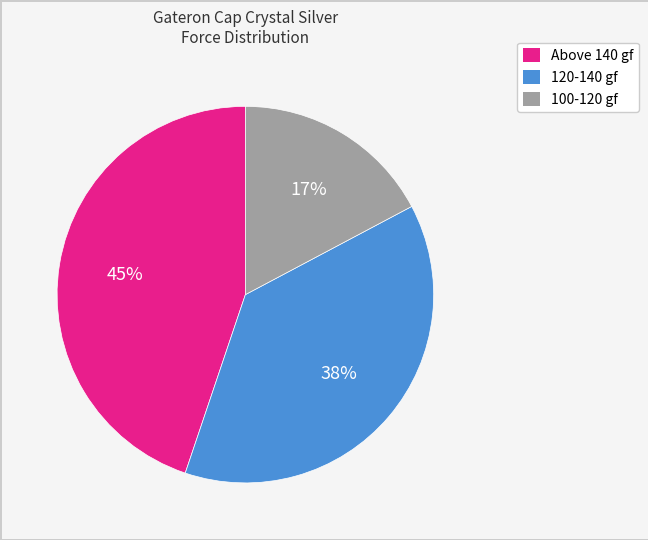

To the nearest percent, what is the average slice percentage?

33%